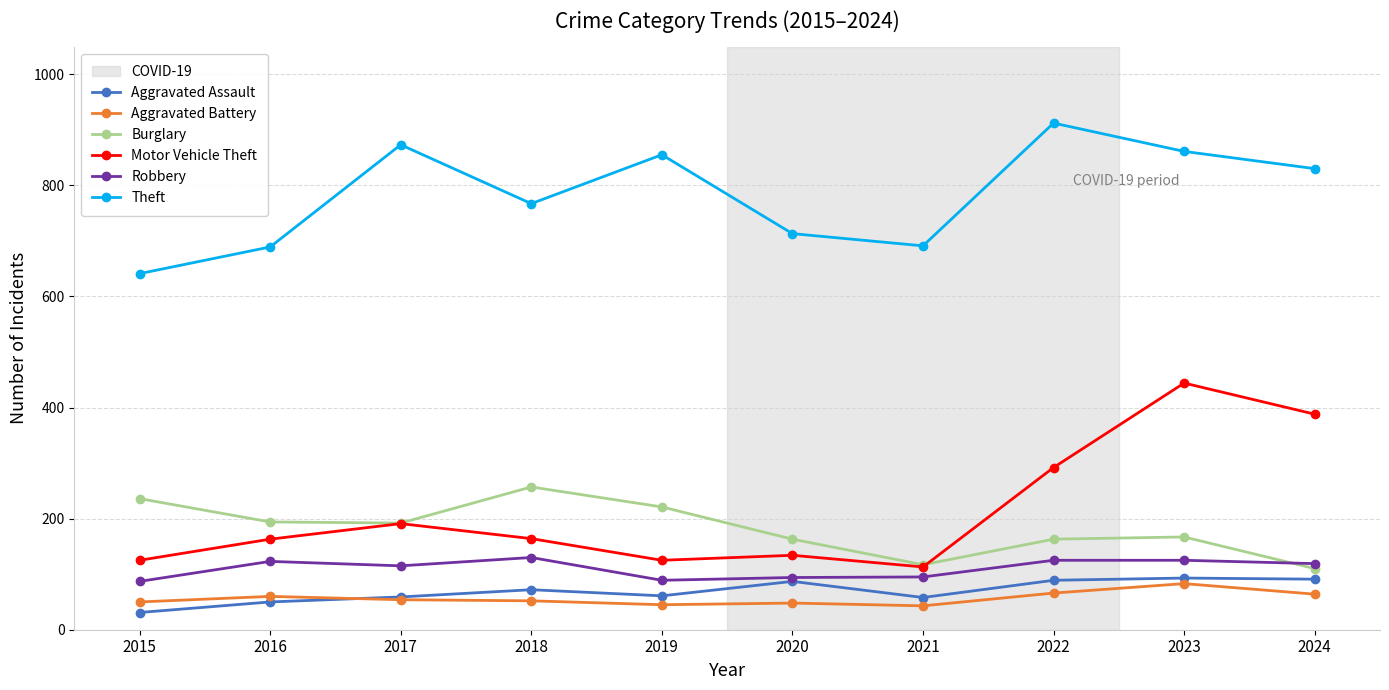

True or false: Burglary and Aggravated Battery intersect in this chart.

False